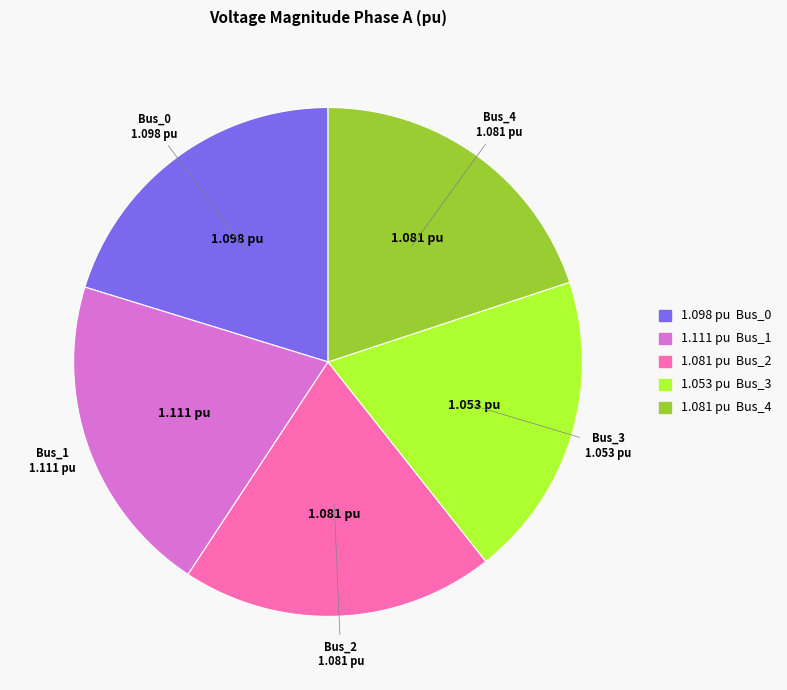

Is there a majority slice in this chart?

No